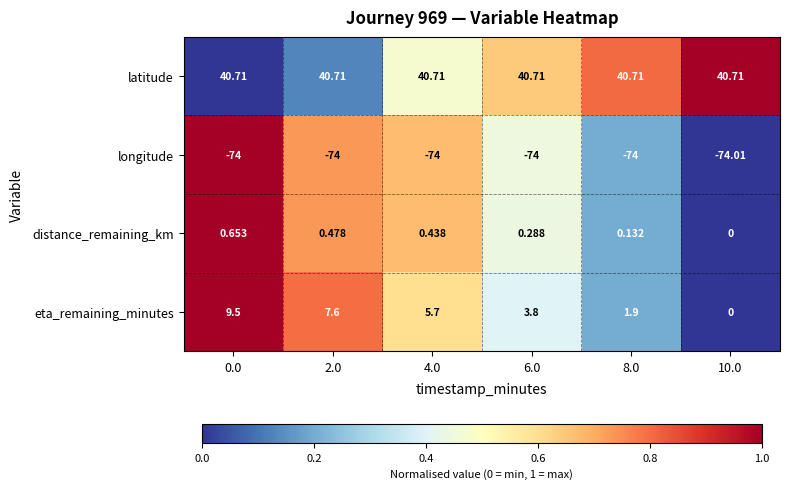

Rank the series by their maximum value, from lowest to highest.

longitude, distance_remaining_km, eta_remaining_minutes, latitude